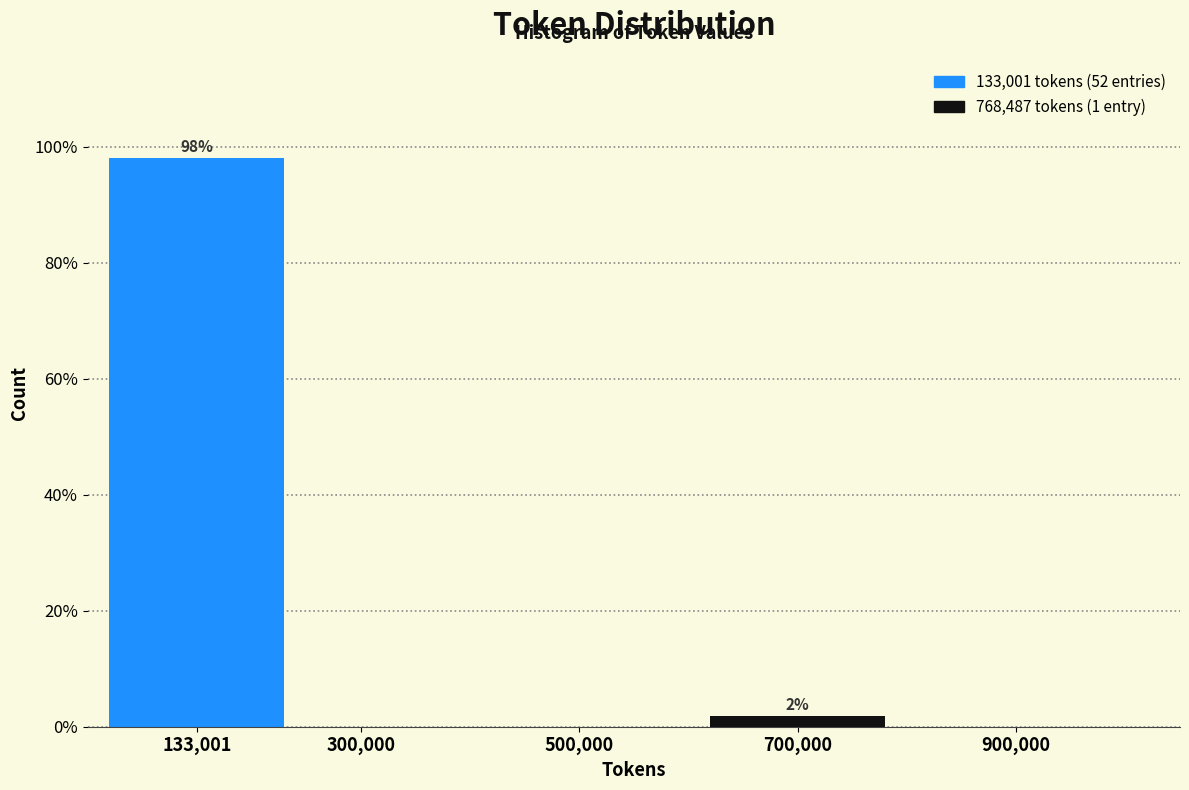

Are the bars horizontal?

No